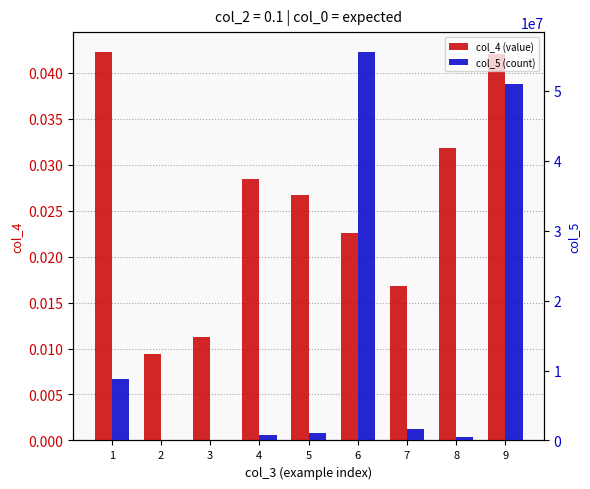

Reading left to right, what are all the values shown in this chart?

col_4 (value): 1=0.0	2=0.0	3=0.0	4=0.0	5=0.0	6=0.0	7=0.0	8=0.0	9=0.0
col_5 (count): 1=8773828.0	2=82990.0	3=30456.0	4=784511.0	5=1079722.0	6=55607896.0	7=1628132.0	8=537142.0	9=51009398.0